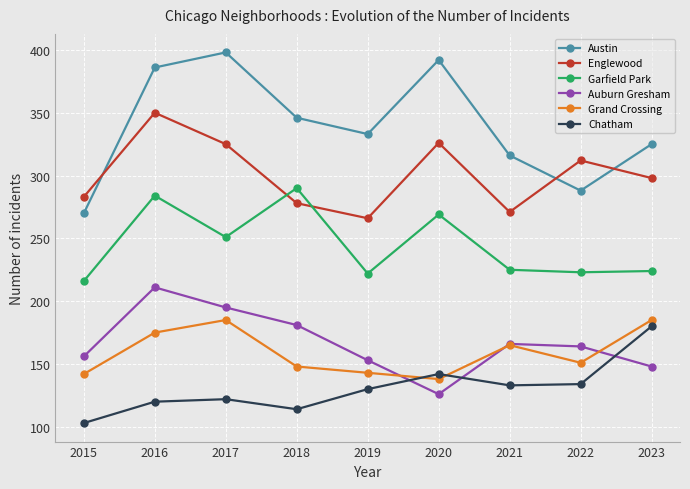

True or false: Auburn Gresham has more than 0 interior local peaks.

True